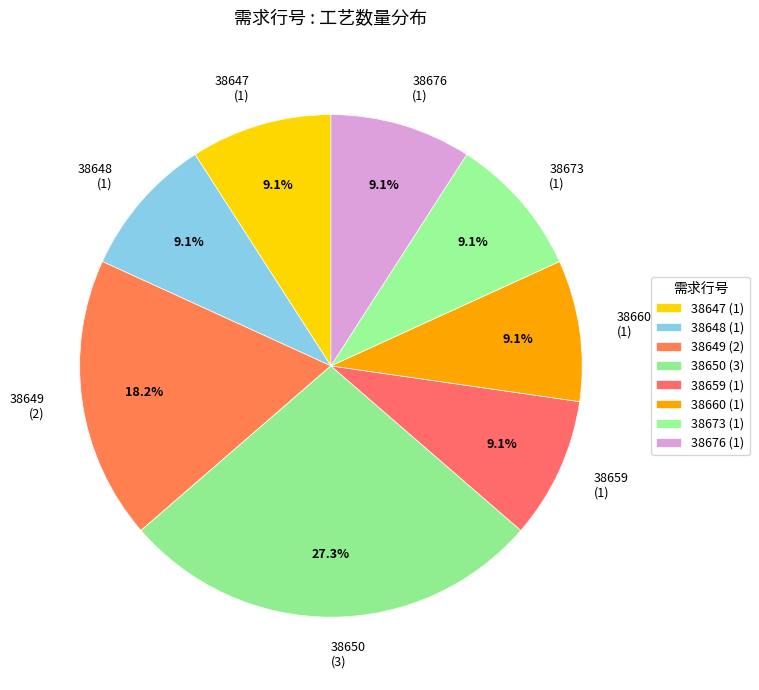

How many slices are in this pie chart?

8